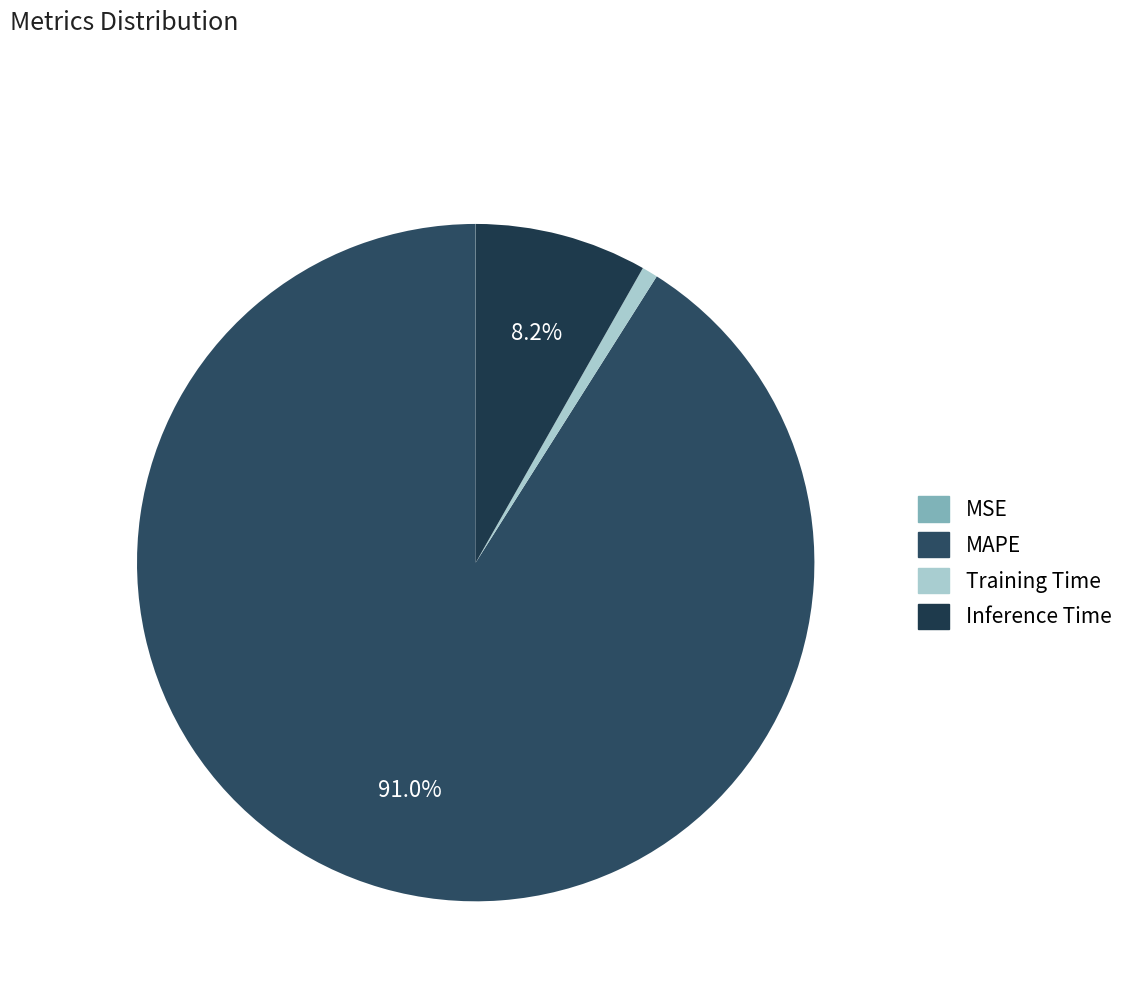

Is there any slice that represents more than half of the pie?

Yes